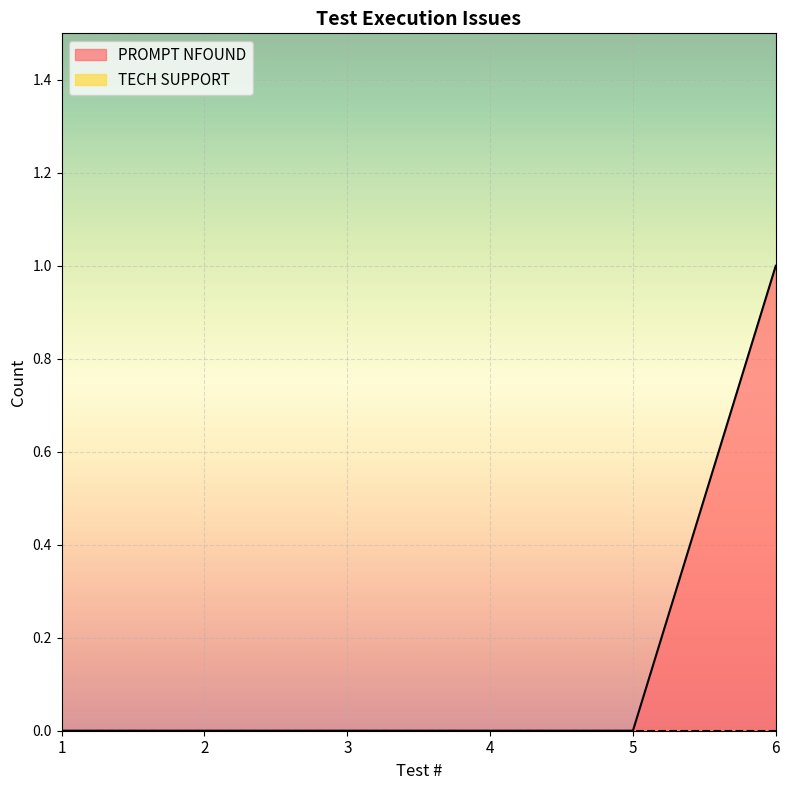

How many lines are shown in the chart?

2